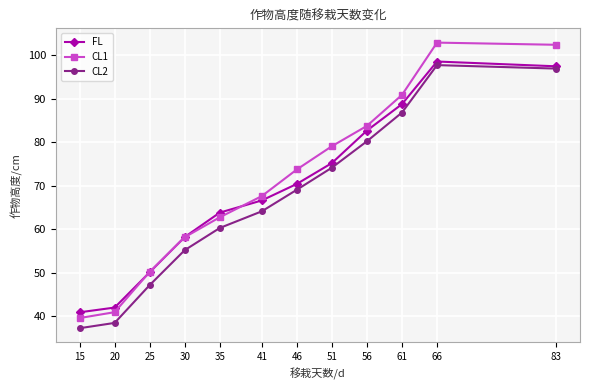

Which series changed the most between 56 and 66?

CL1